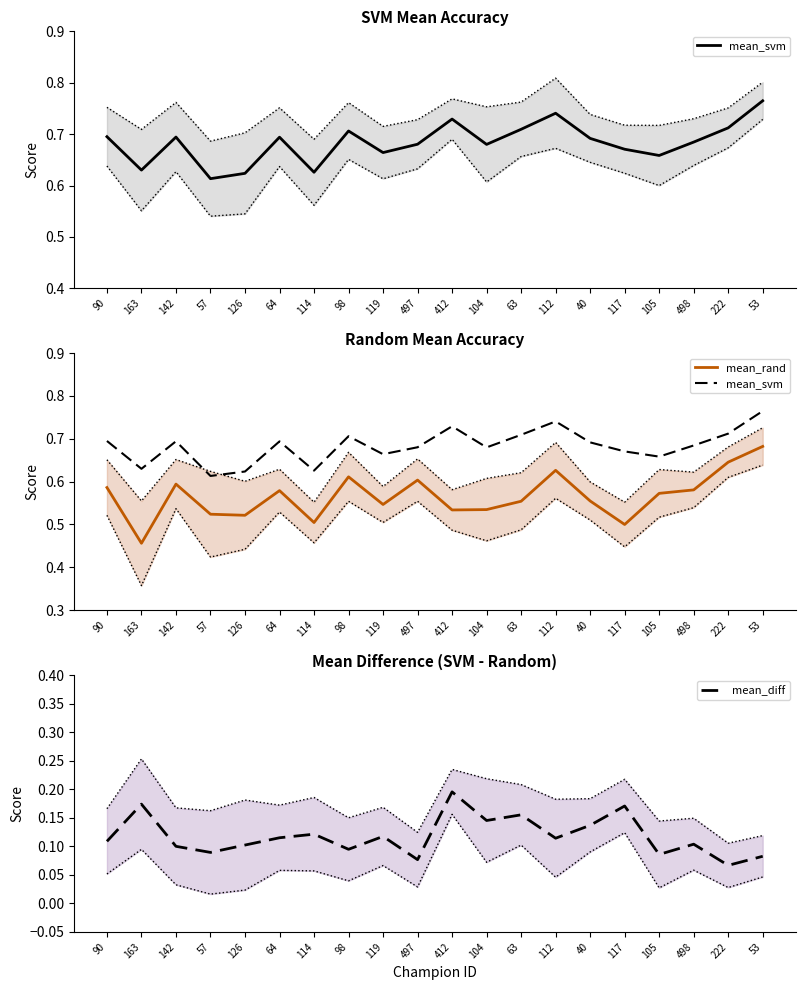

Which series changed the most between 64 and 119?

mean_rand